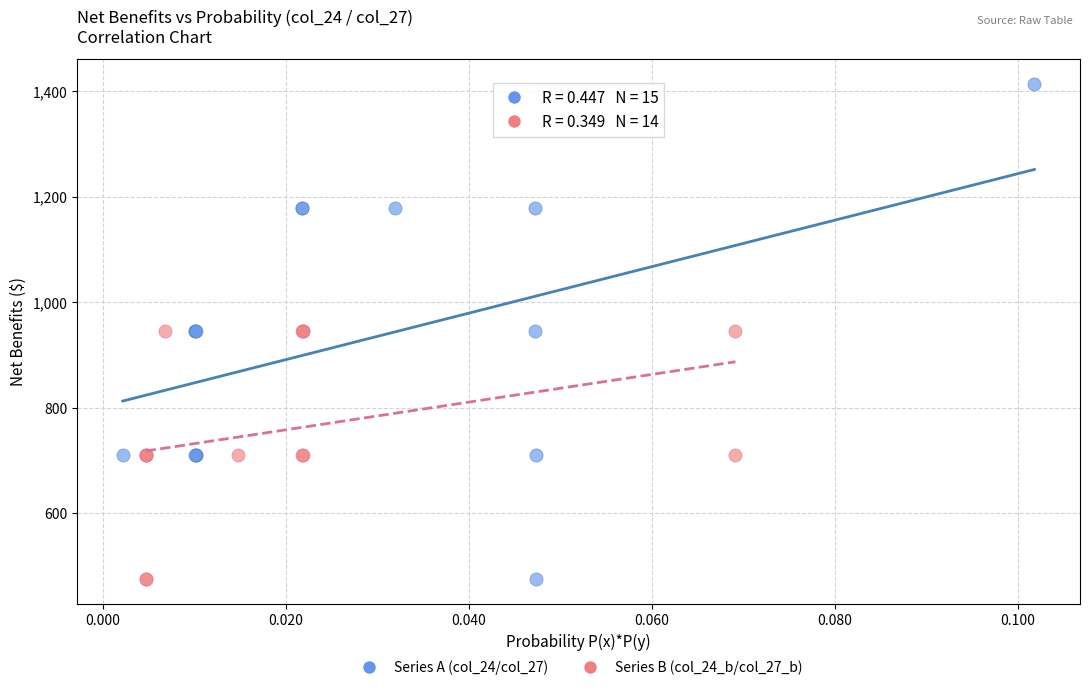

Which series has the widest spread of Y values?

Series A (col_24/col_27)